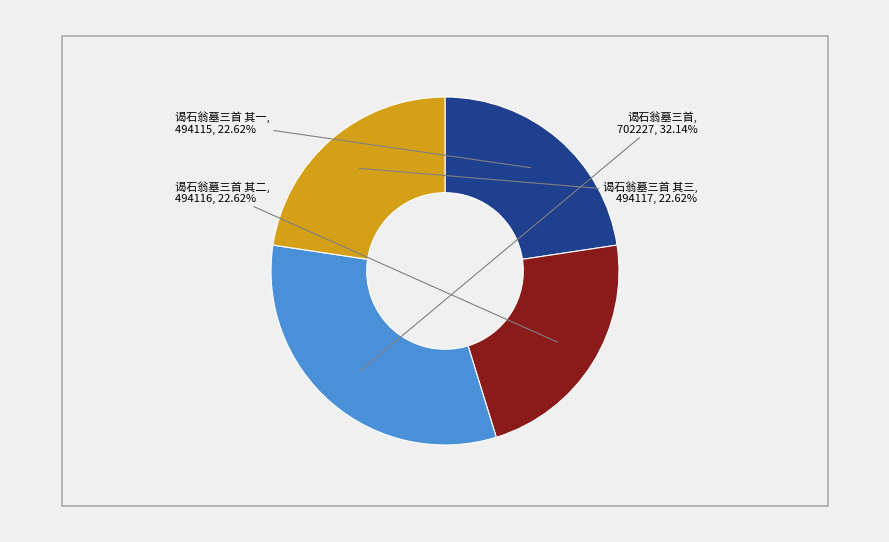

What is the ratio of the value at 谒石翁墓三首 其二 to the value at 谒石翁墓三首 其三?

1.0